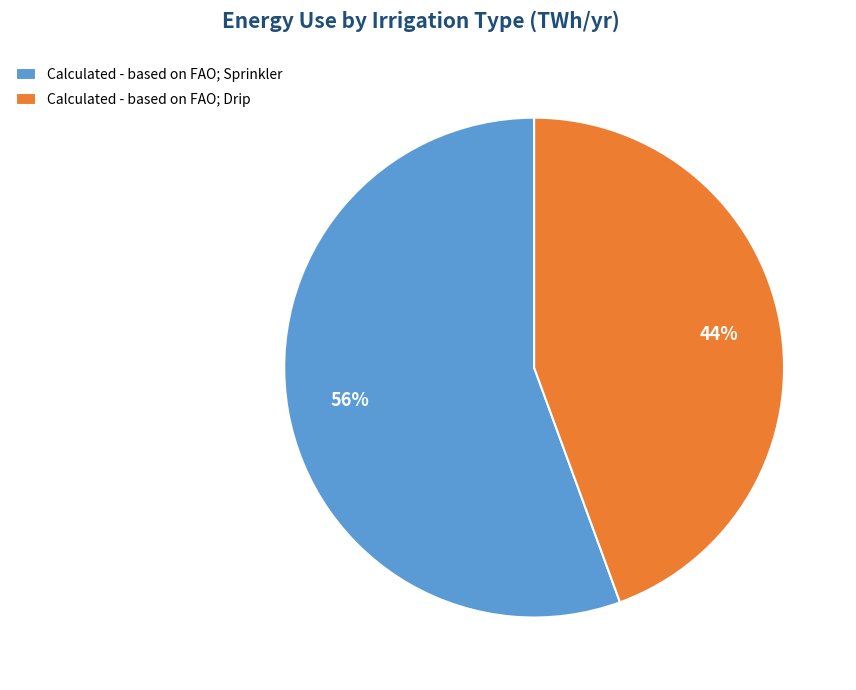

To the nearest percent, what is the combined percentage of Calculated - based on FAO; Sprinkler and Calculated - based on FAO; Drip?

100%